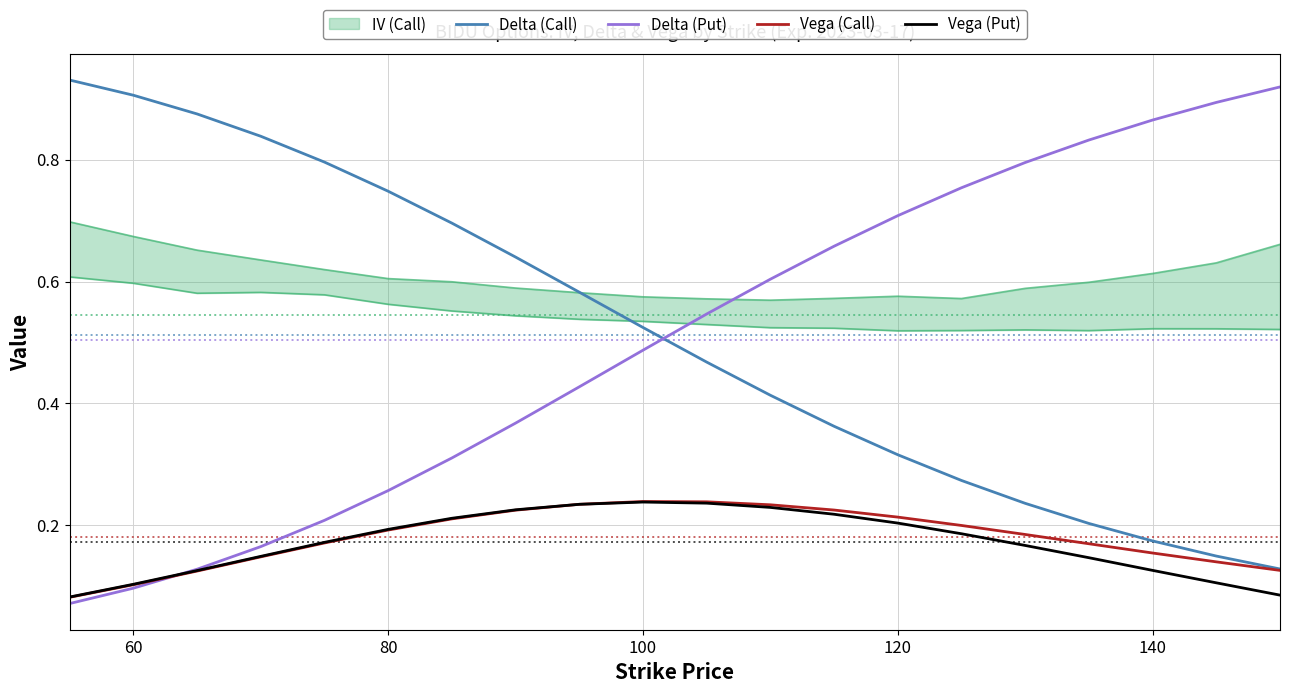

After their last crossing, which series has the higher values: Delta (Put) or Vega (Call)?

Delta (Put)